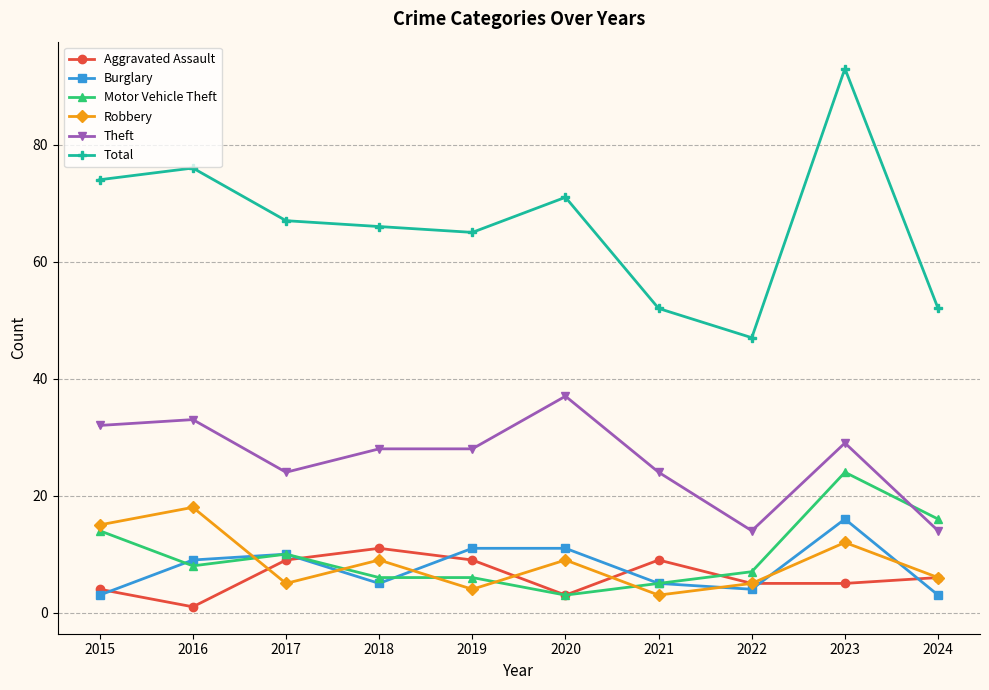

At which category does Burglary reach its first local peak?

2017